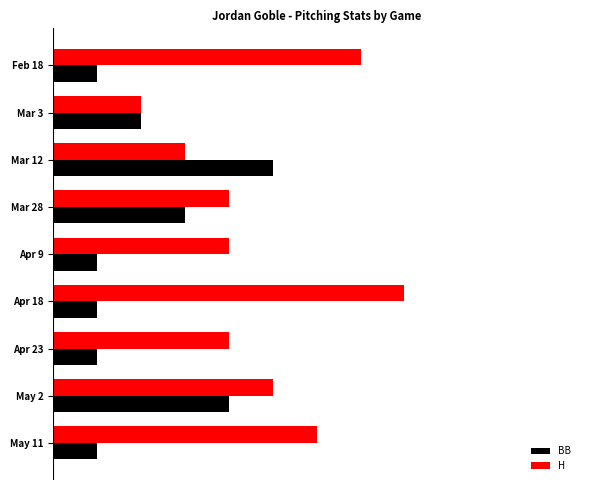

What are all the series names shown in the legend?

BB, H